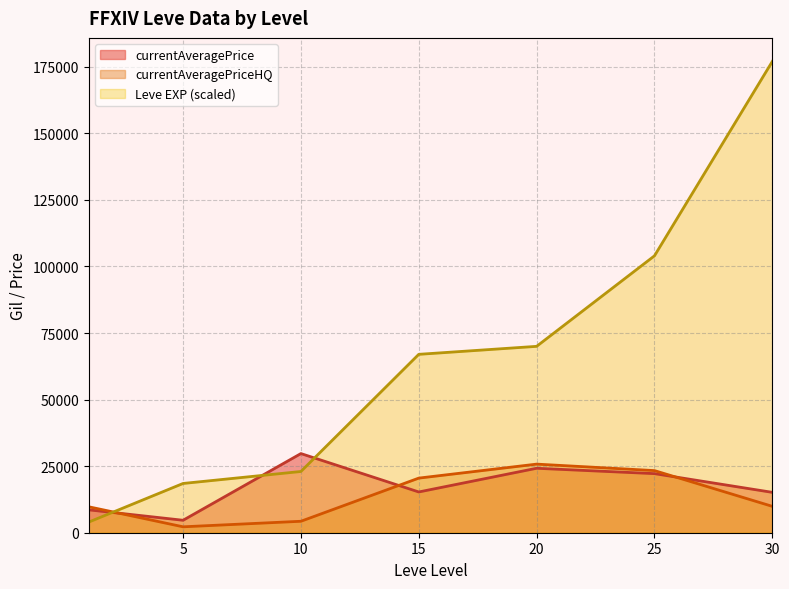

The value of currentAveragePrice at 15 is 15307.5. True or false?

True